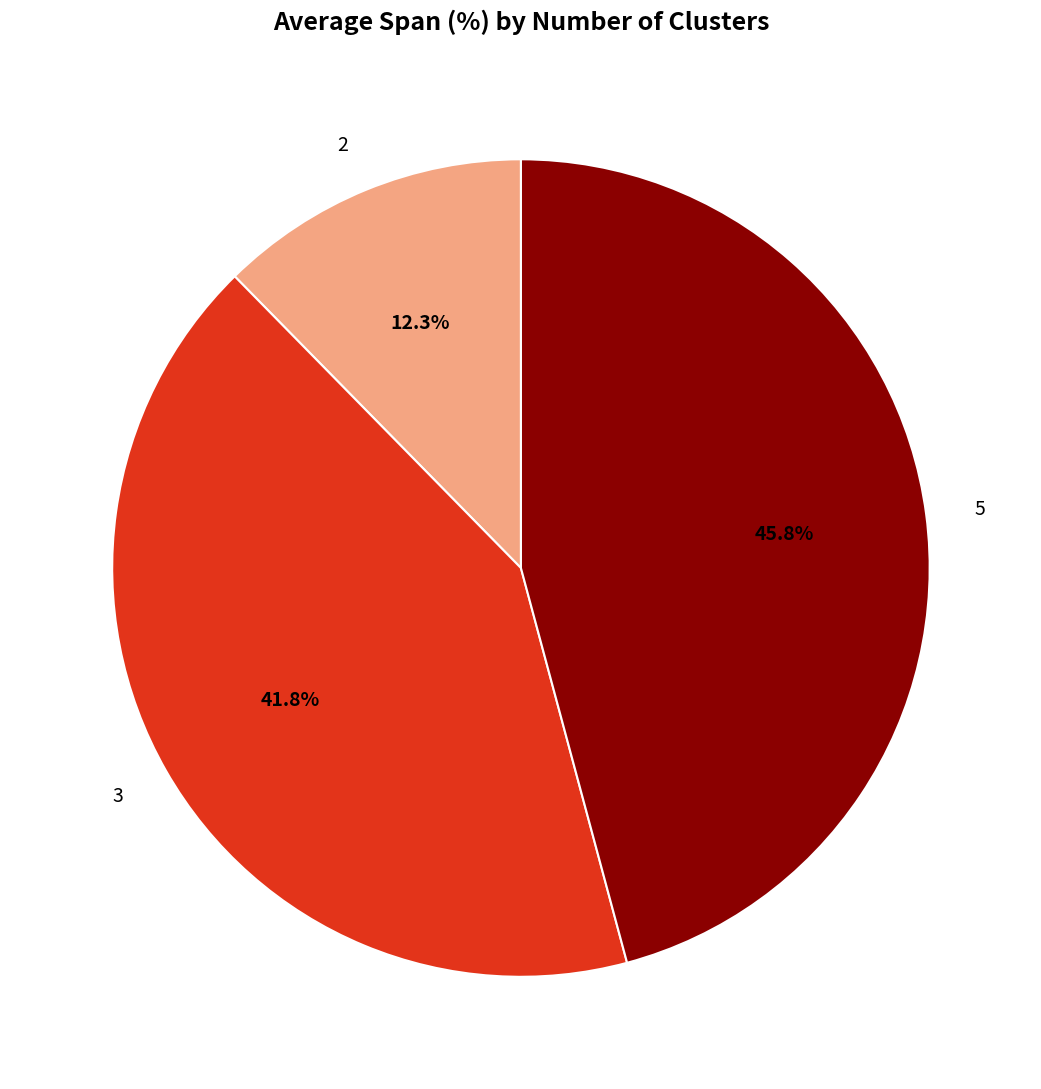

Does any single category account for the majority?

No